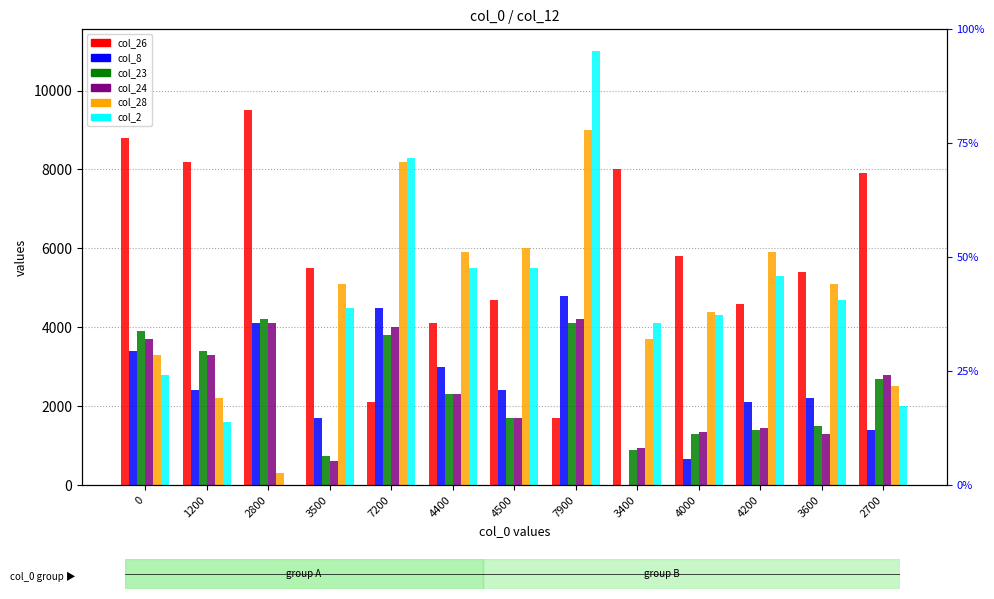

True or false: col_28 has a value of 951 at 1200.

False